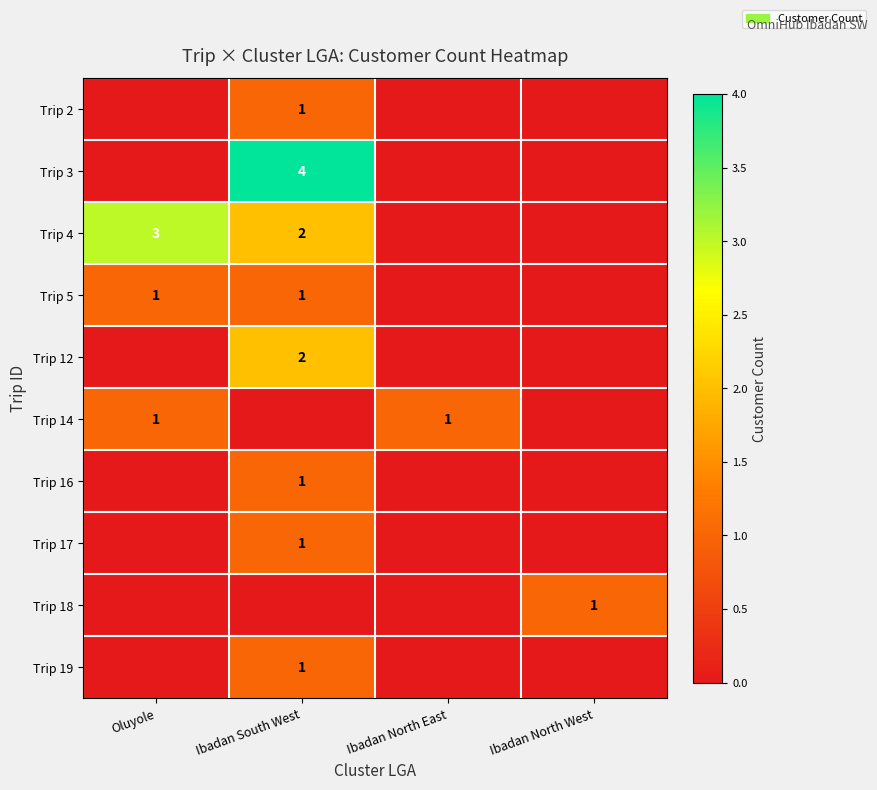

Is it true that Trip 14 equals -1 at Ibadan South West?

False